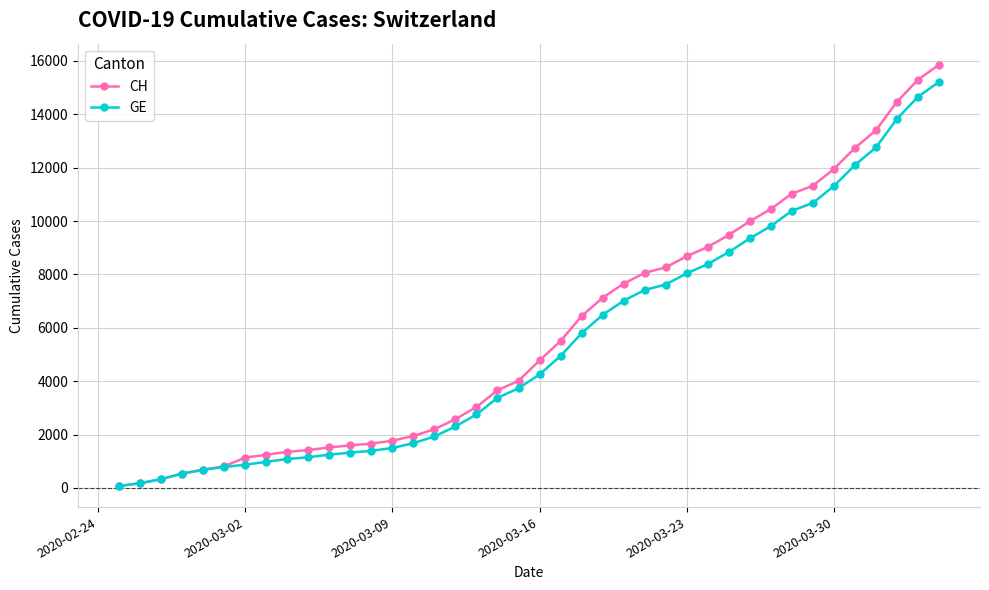

What is the maximum value for CH?

15857